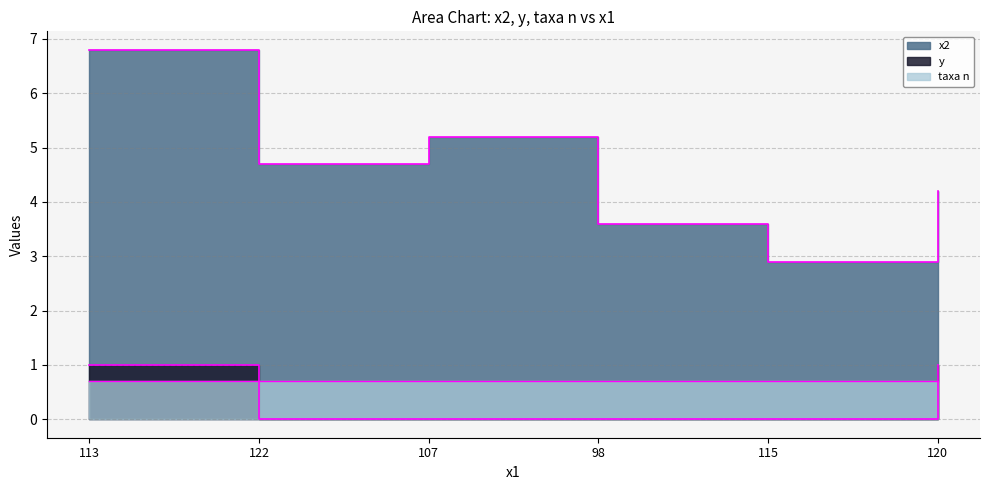

True or false: y has more than 0 points higher than both neighbors.

False